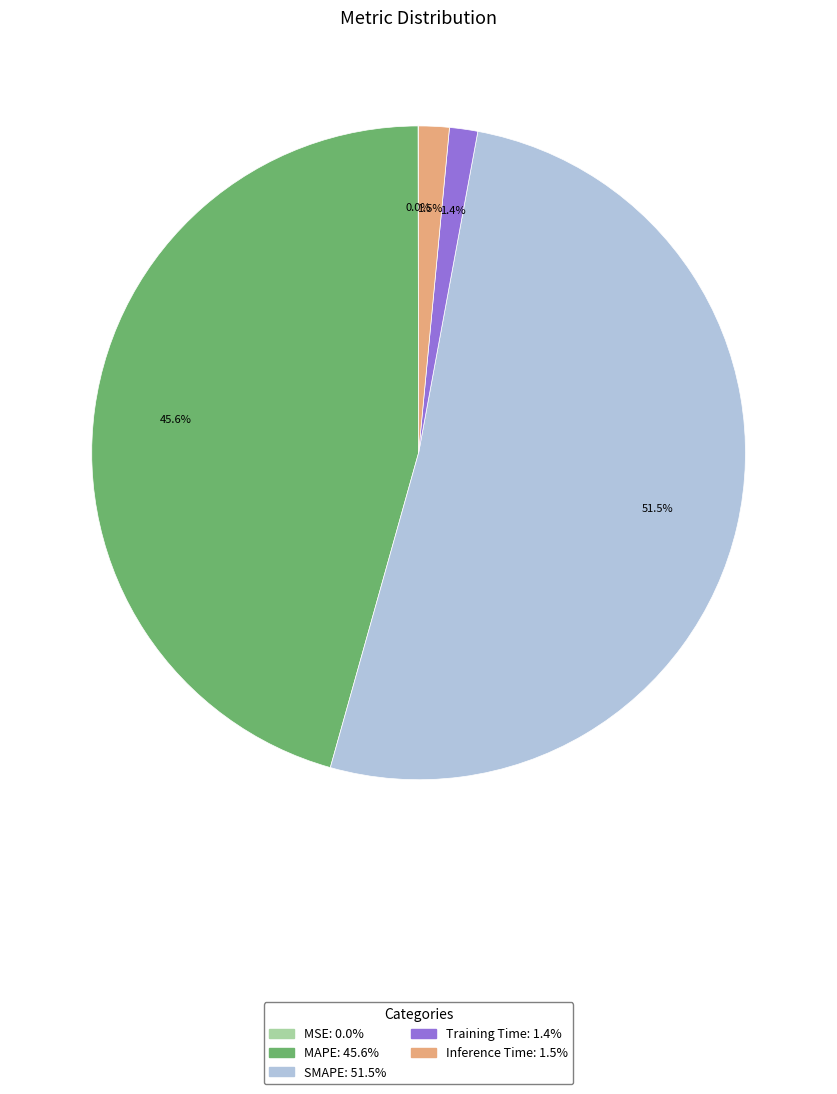

Which has a higher value, Training Time or SMAPE?

SMAPE